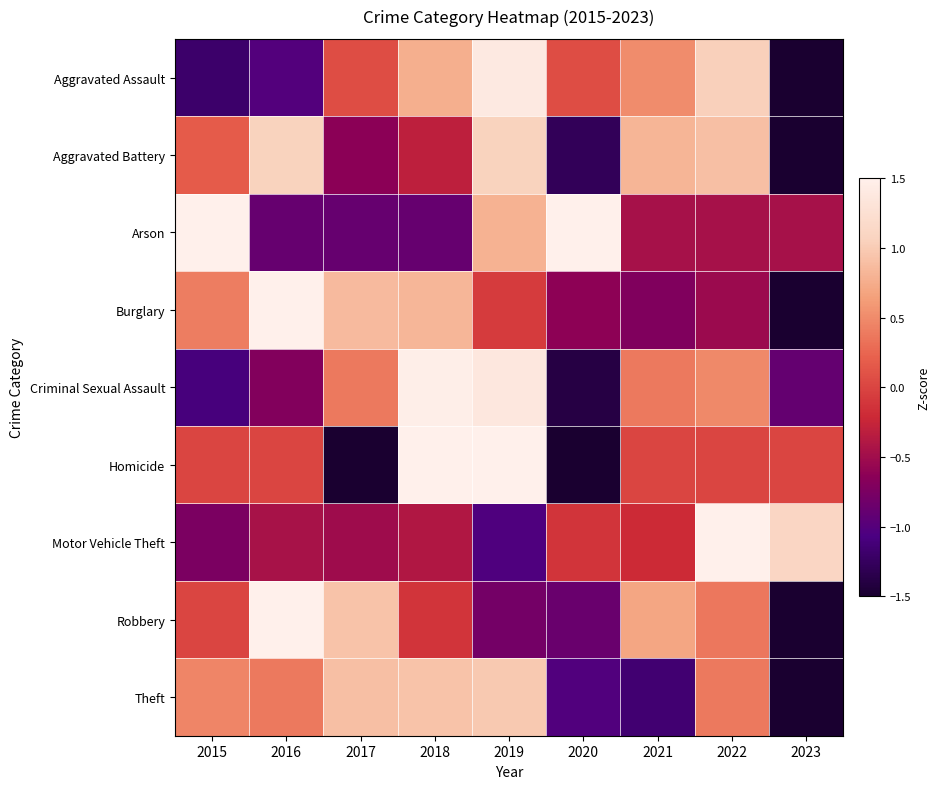

Which has a higher value, 2020 or 2022?

2022